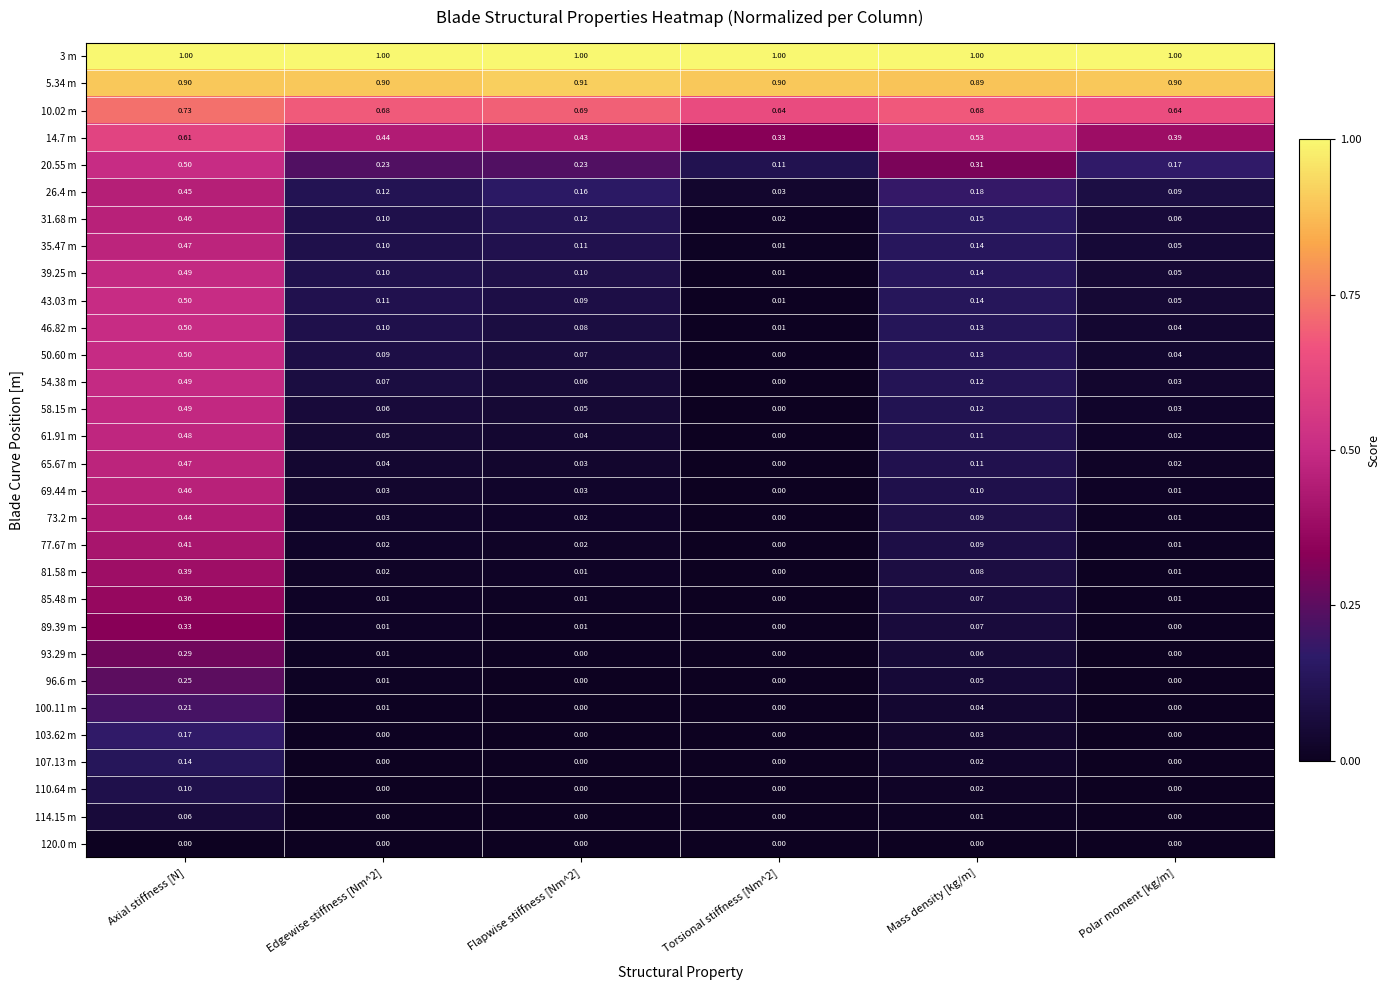

At which label does 100.11 m reach its peak?

Axial stiffness [N]